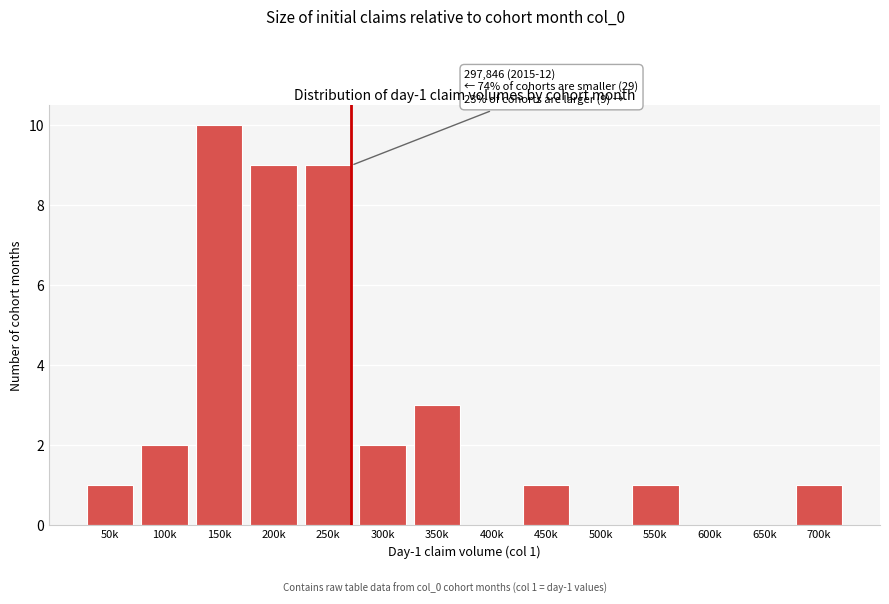

Reading right to left, what are all the values shown in this chart?

700k=1	650k=0	600k=0	550k=1	500k=0	450k=1	400k=0	350k=3	300k=2	250k=9	200k=9	150k=10	100k=2	50k=1